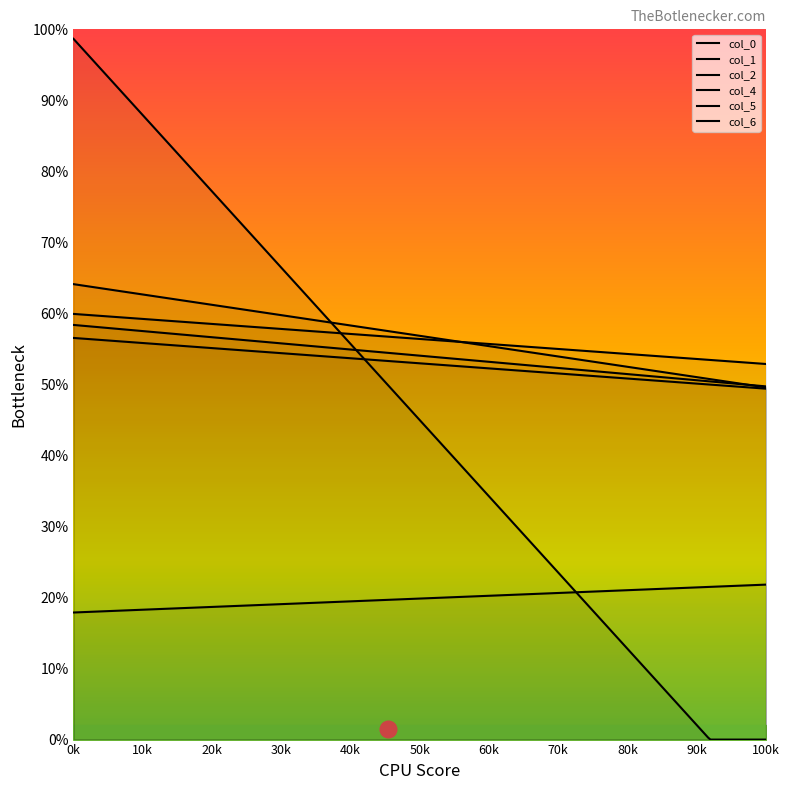

Which series has the largest total across all categories?

col_6